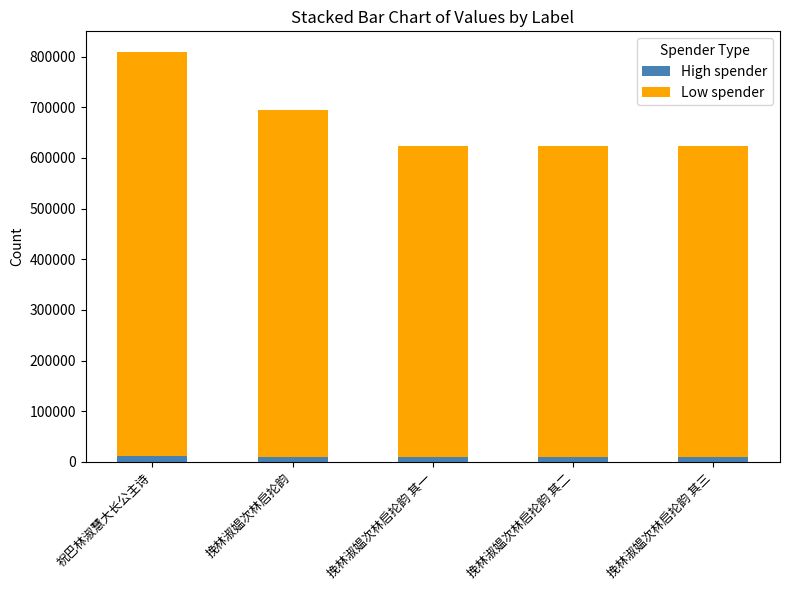

What is the sum of all High spender values?

50649.1